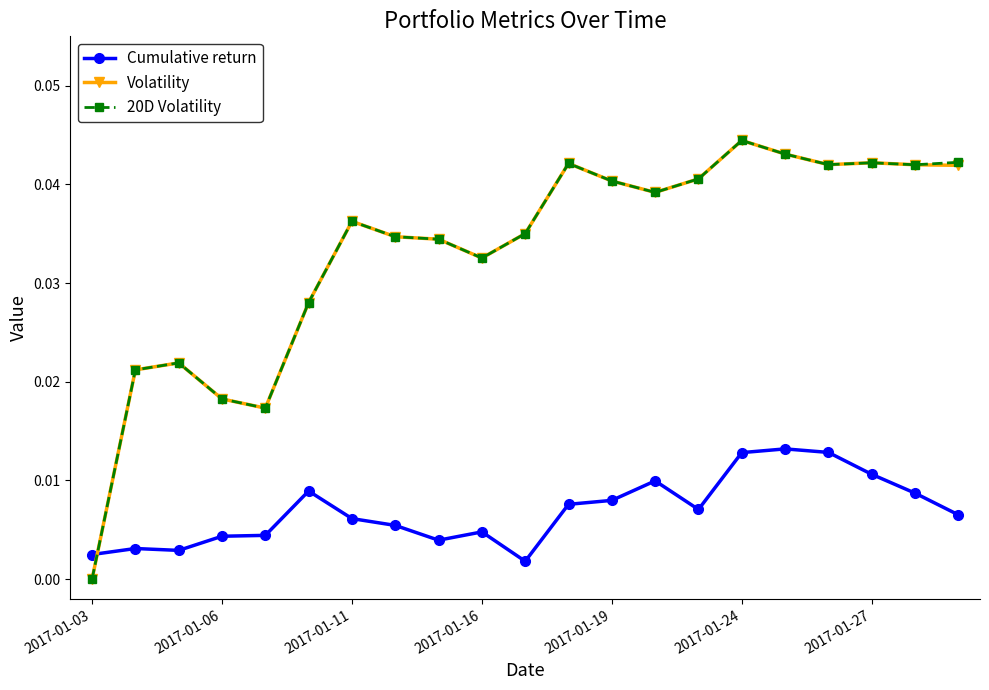

Which series ends up on top after the final intersection of 20D Volatility and Cumulative return?

20D Volatility